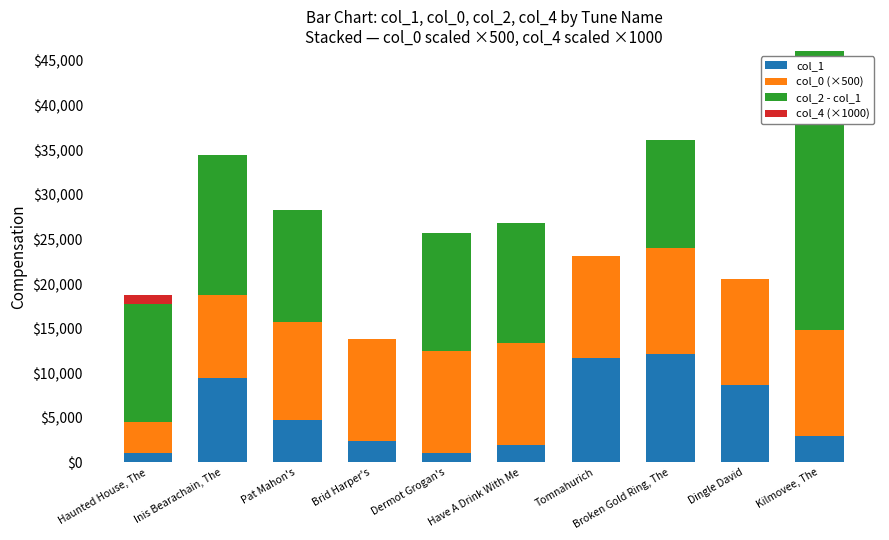

Is it true that col_1 equals 4267.7 at Brid Harper's?

False